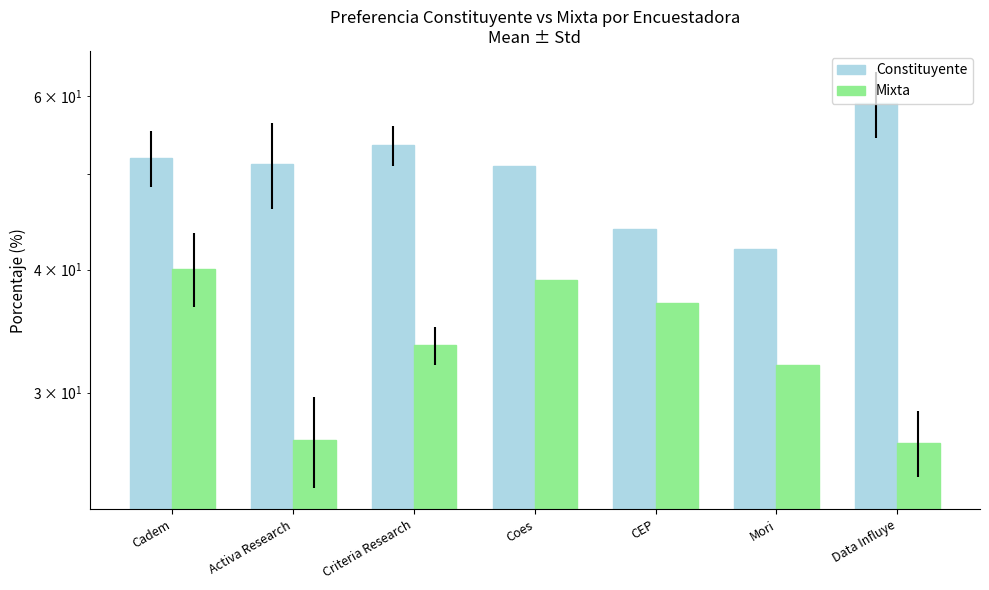

What are all the series names shown in the legend?

Constituyente, Mixta